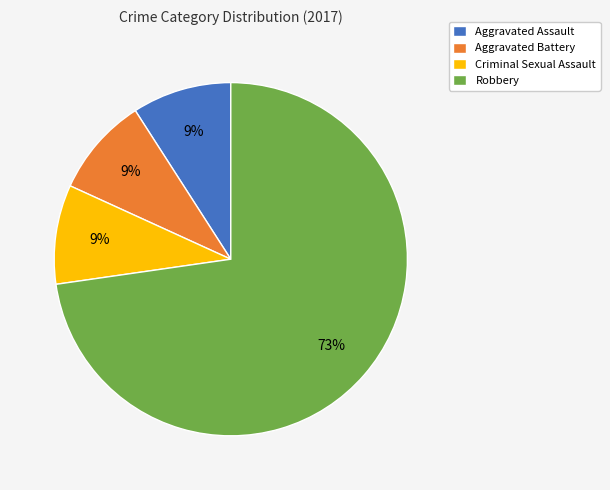

What is the ratio of the value at Aggravated Battery to the value at Aggravated Assault?

1.0